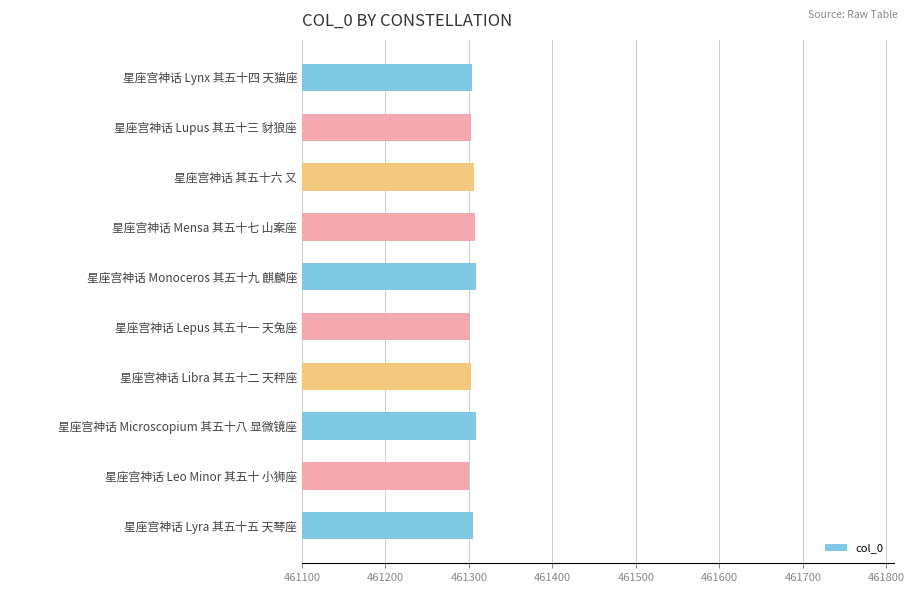

How many series are shown in this chart?

1